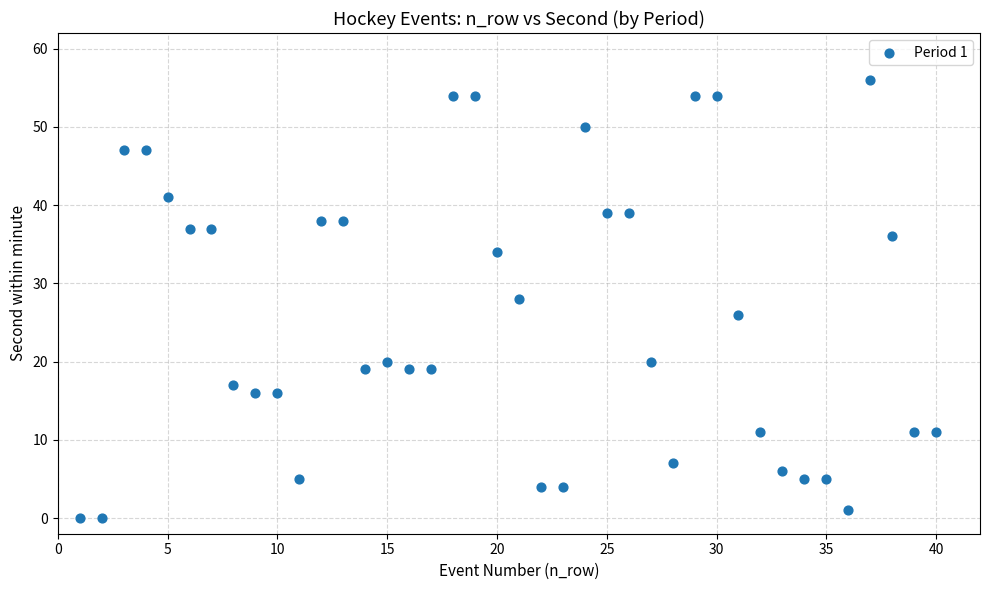

What is the range of X values (max minus min)?

39